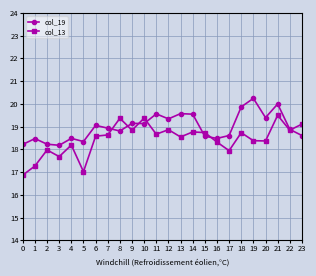

What is the total value across all series at 1?

35.7